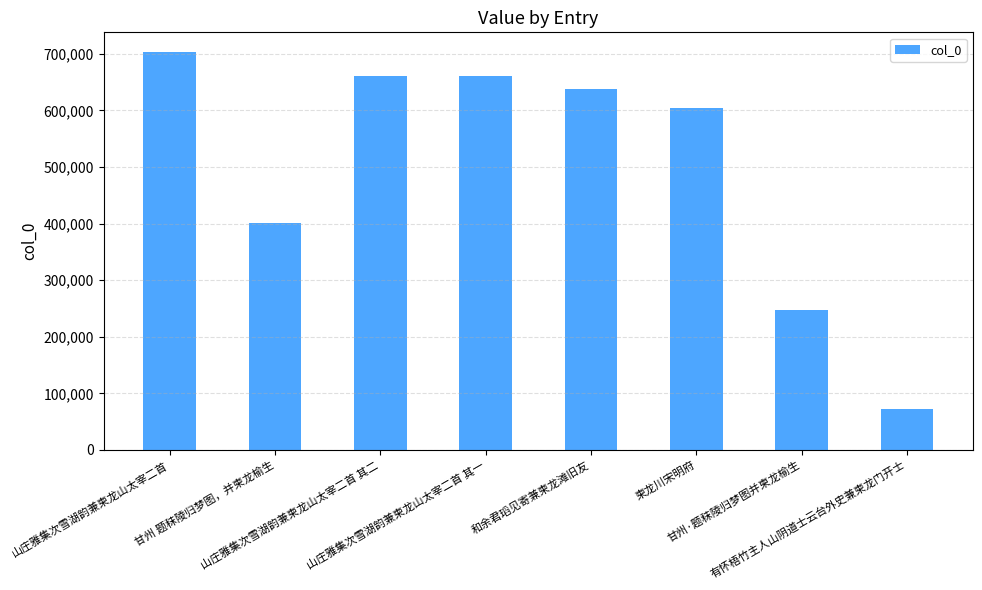

At which category does the chart reach its peak across all series?

山庄雅集次雪湖韵兼柬龙山太宰二首